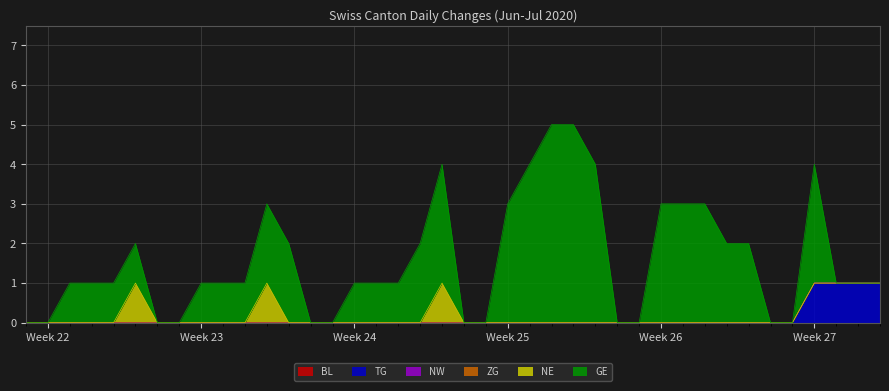

Does the chart display data point markers on the line(s)?

No